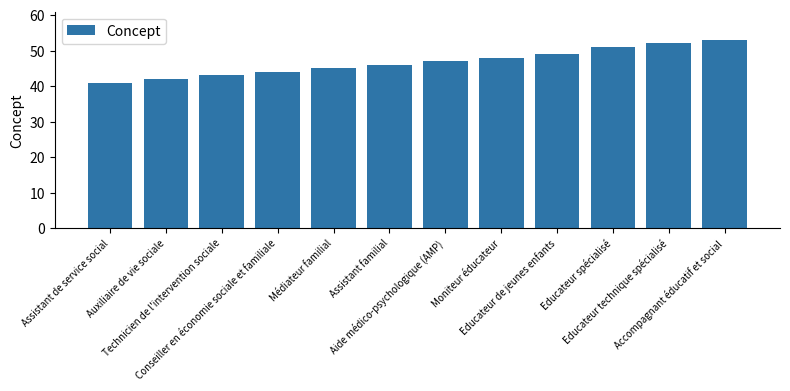

What is the difference between the values at Accompagnant éducatif et social and Médiateur familial?

8